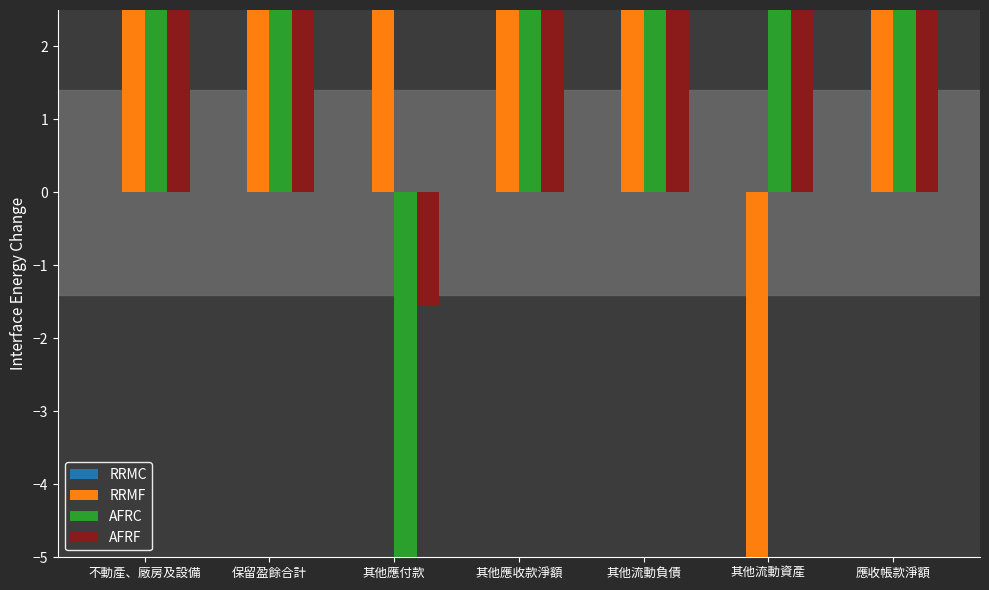

Which category has the highest value in the AFRC series?

其他應收款淨額